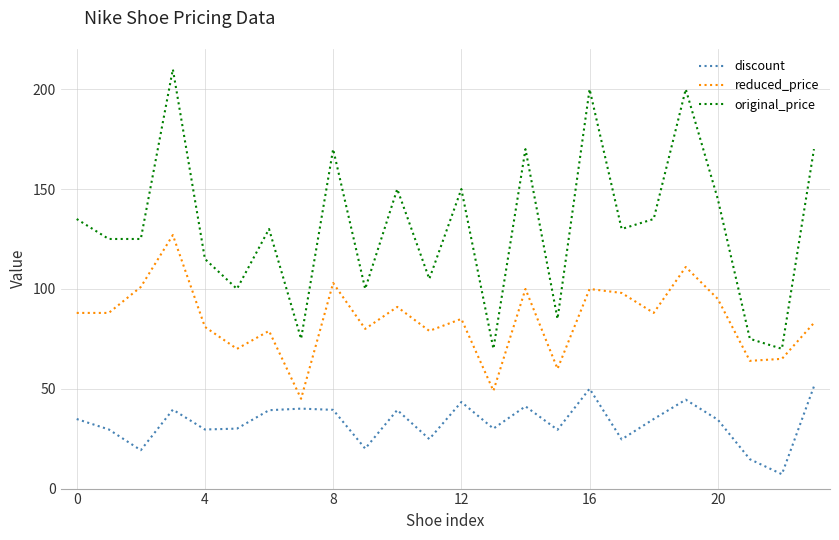

True or false: reduced_price and discount cross at least once.

False